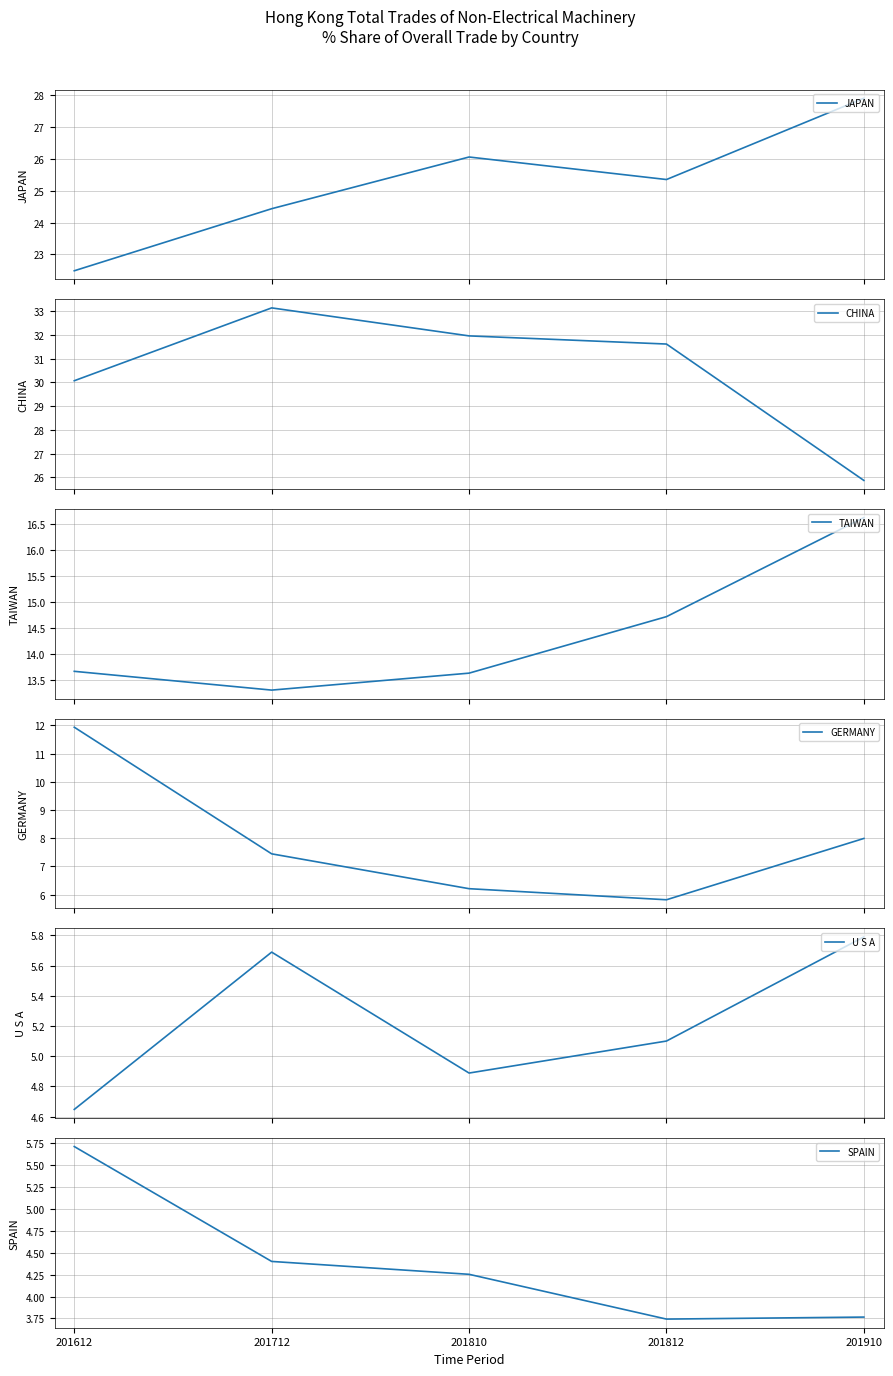

Does the chart have visible grid lines?

Yes